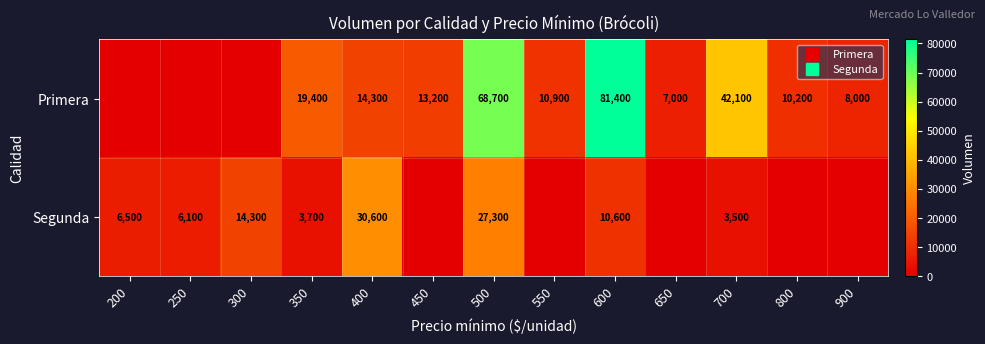

What is the average value of the Primera series?

21169